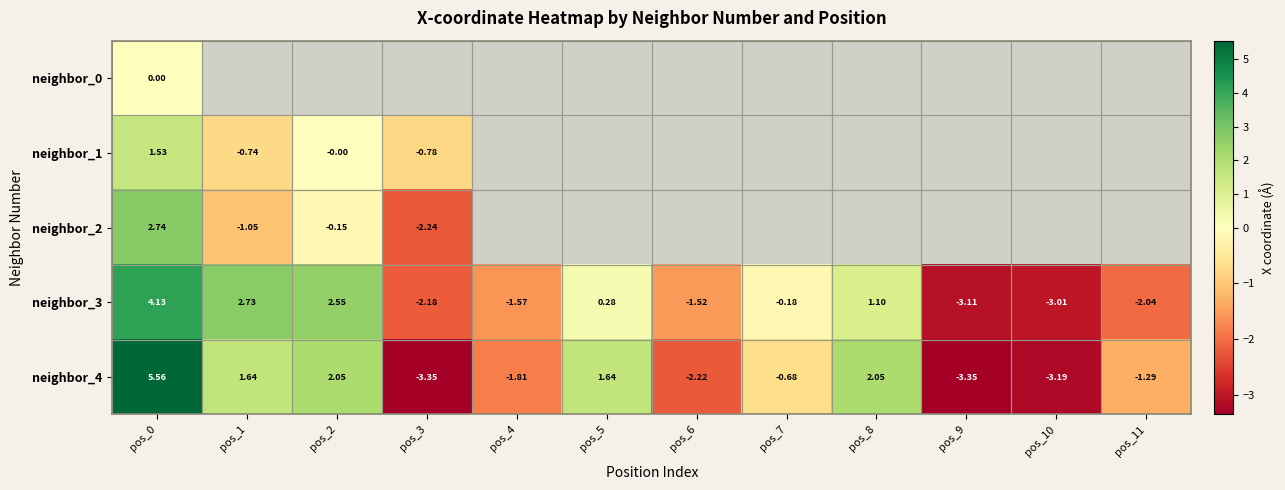

Between pos_2 and pos_8, which series saw the biggest shift?

neighbor_3